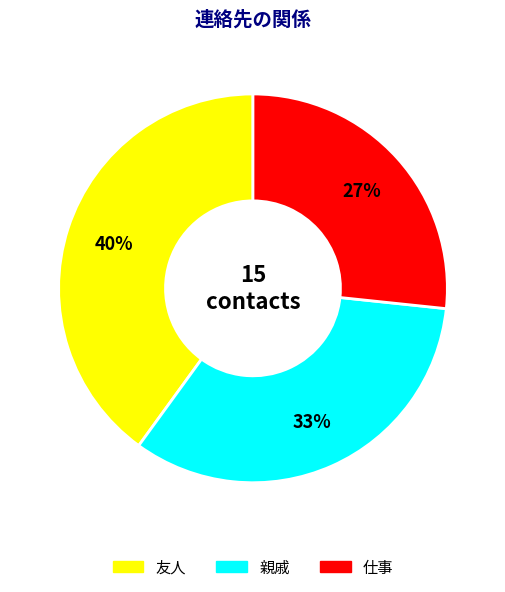

Rank the categories by value from lowest to highest.

仕事, 親戚, 友人